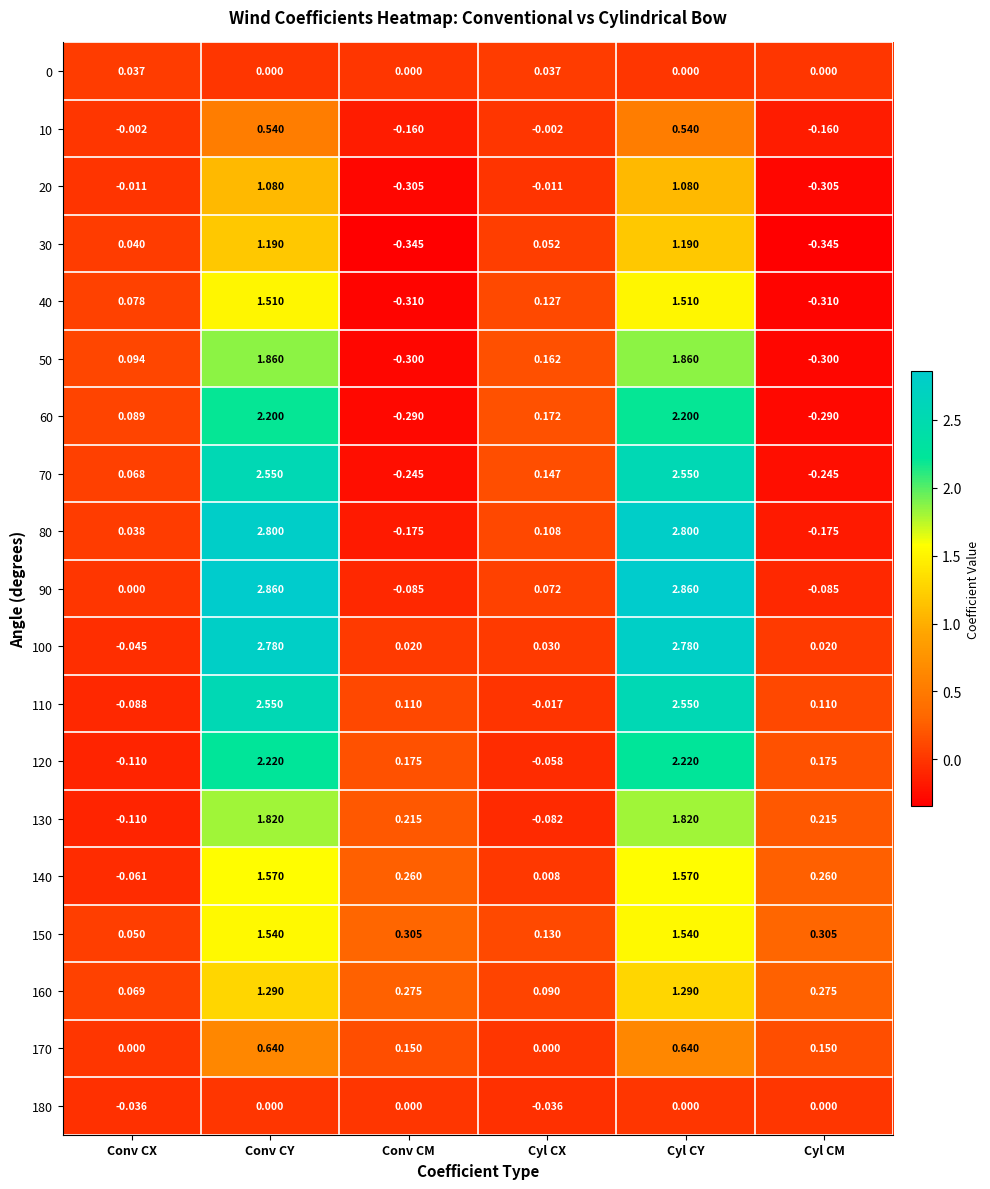

At which label does 10 first exceed 0?

Conv CY